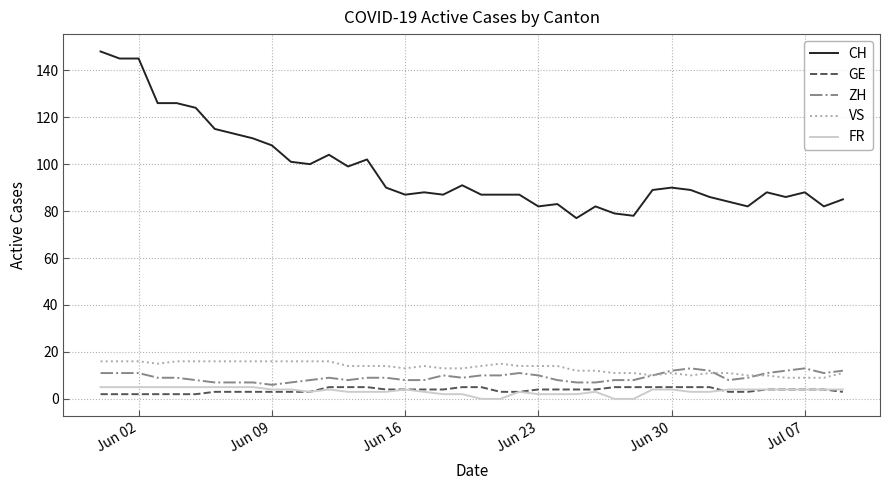

Which series has the largest total across all categories?

CH